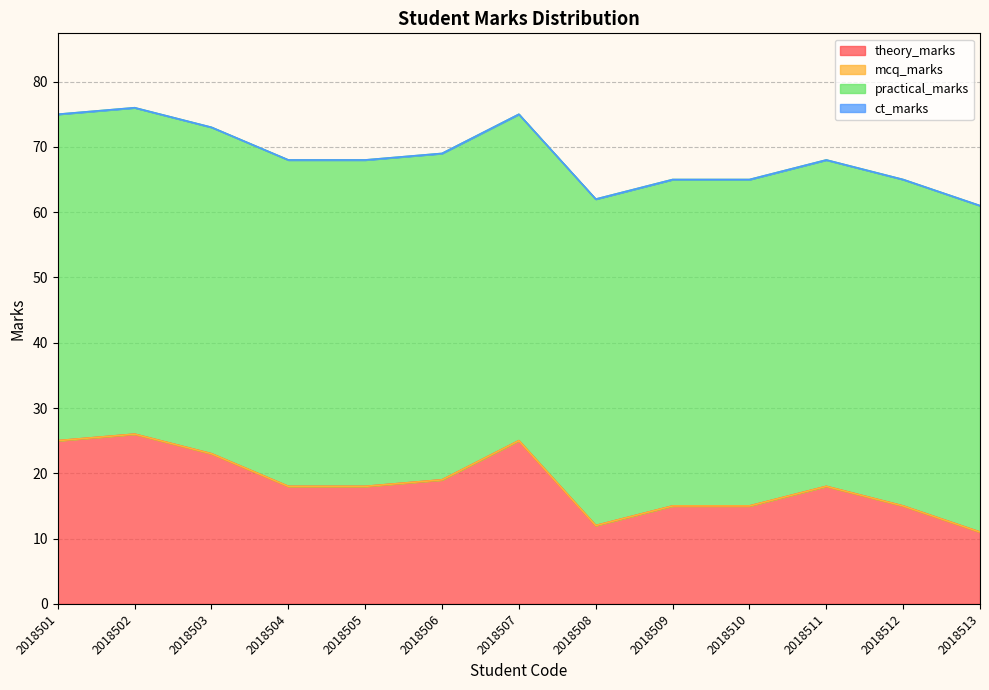

What is the sum of the theory_marks values at 2018509 and 2018503?

38